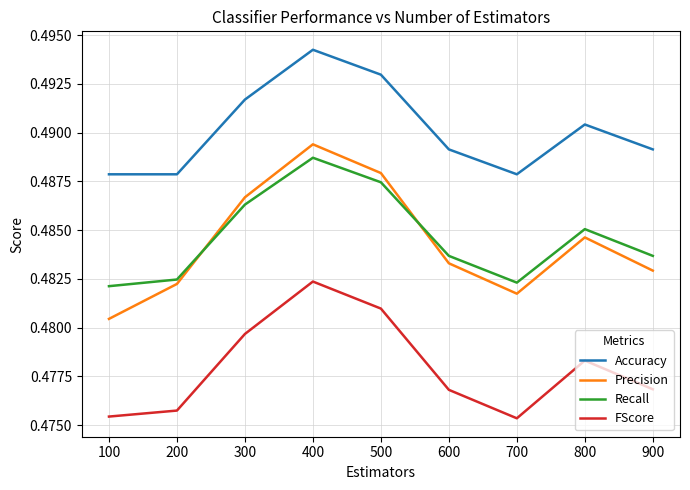

Between 300 and 800, which series saw the biggest shift?

Precision